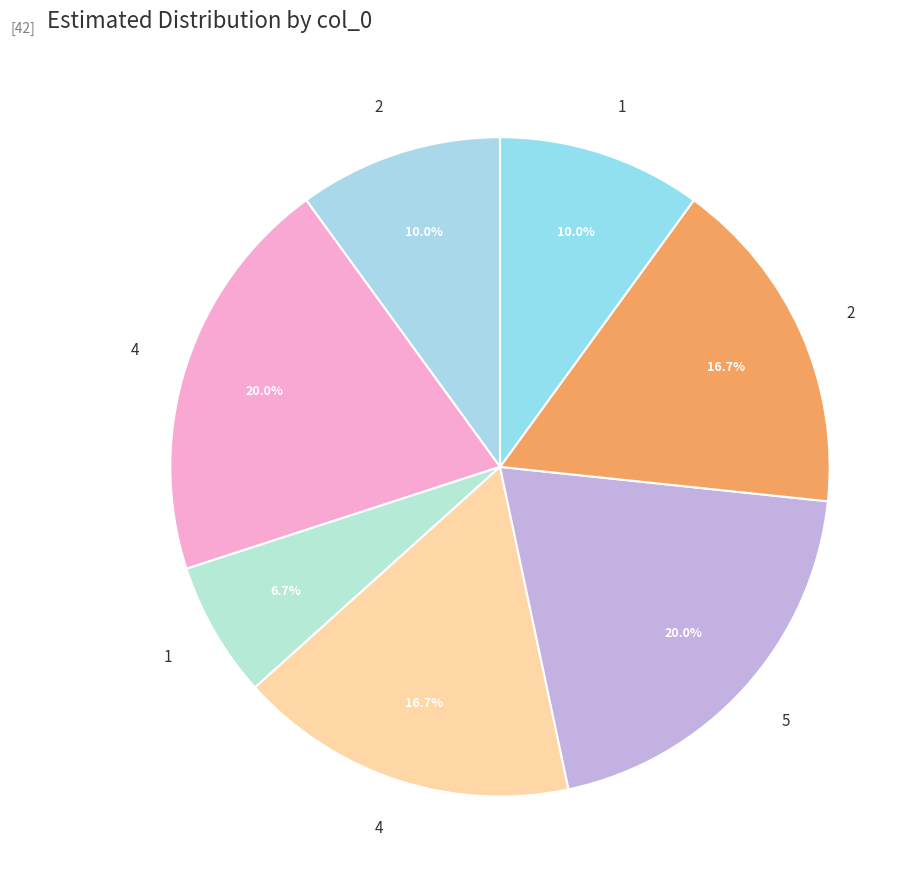

What is the smallest slice in the pie chart?

1